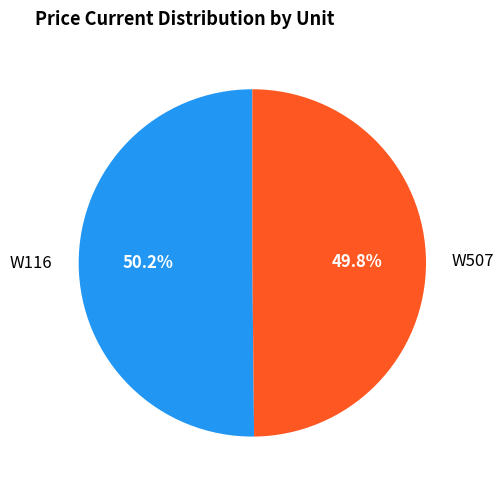

What is the ratio of the value at W116 to the value at W507?

1.0